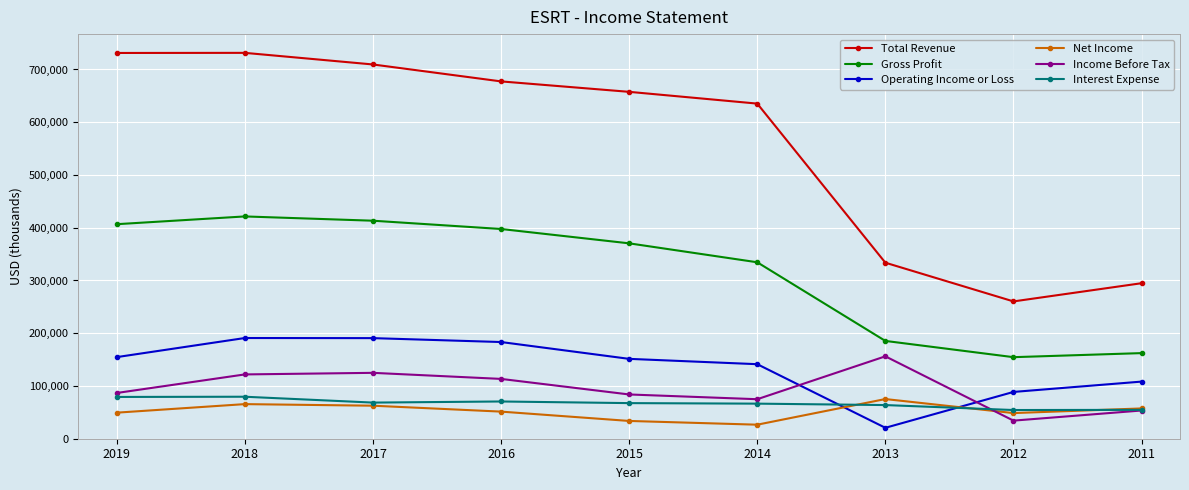

Read the Interest Expense value at 2019, to the nearest 10.

79200